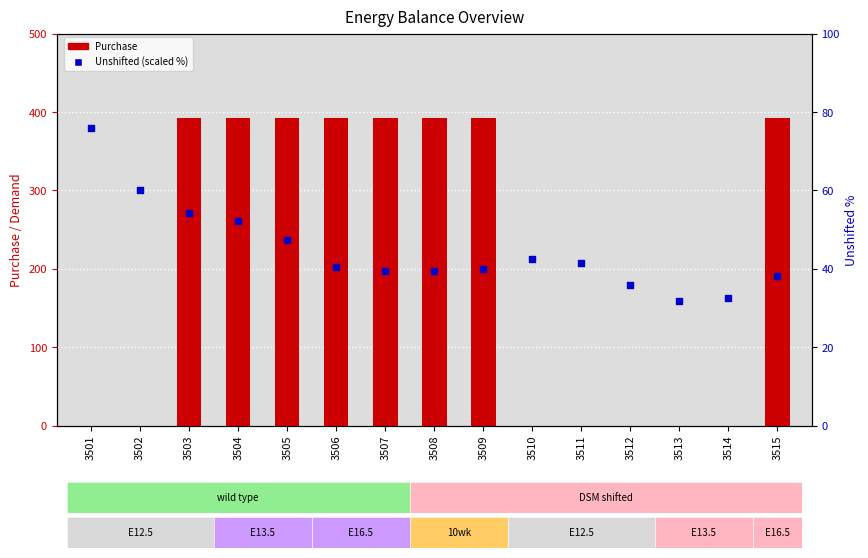

Which series has the largest total across all categories?

Purchase